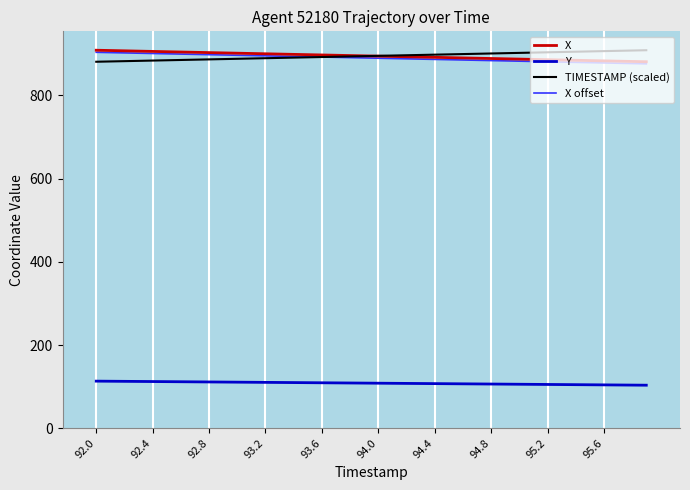

How many lines are shown in the chart?

4